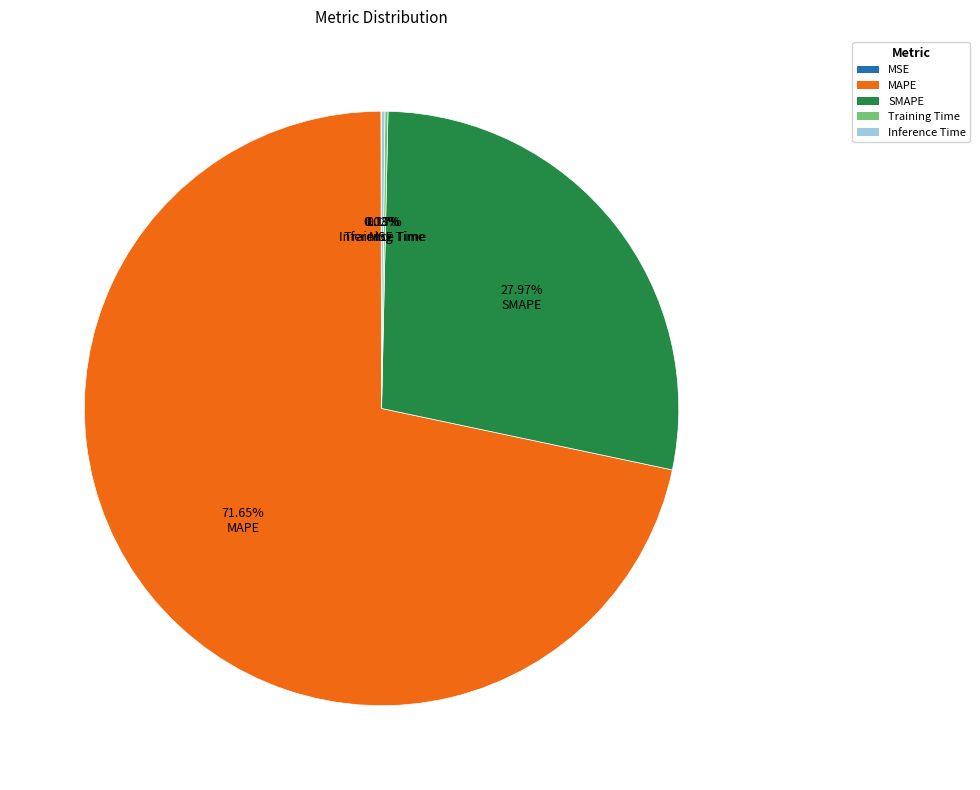

To the nearest percent, what is the difference between the largest and smallest slice percentages?

72%